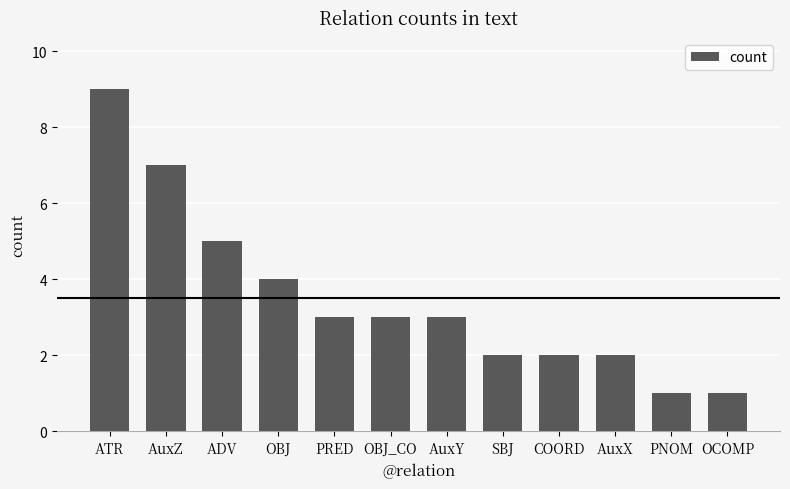

The chart shows a value of 4 at OBJ_CO. True or false?

False